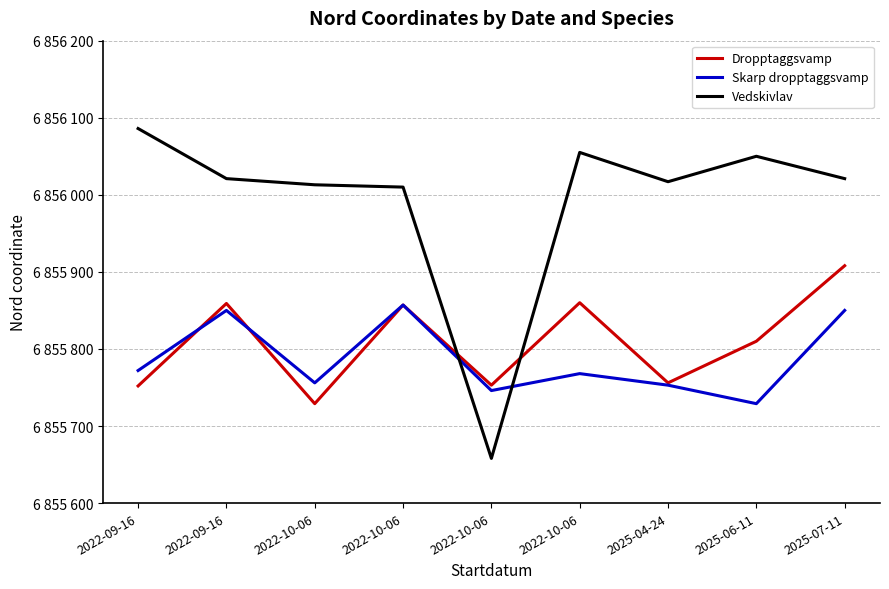

After their last crossing, which series has the higher values: Vedskivlav or Skarp dropptaggsvamp?

Vedskivlav